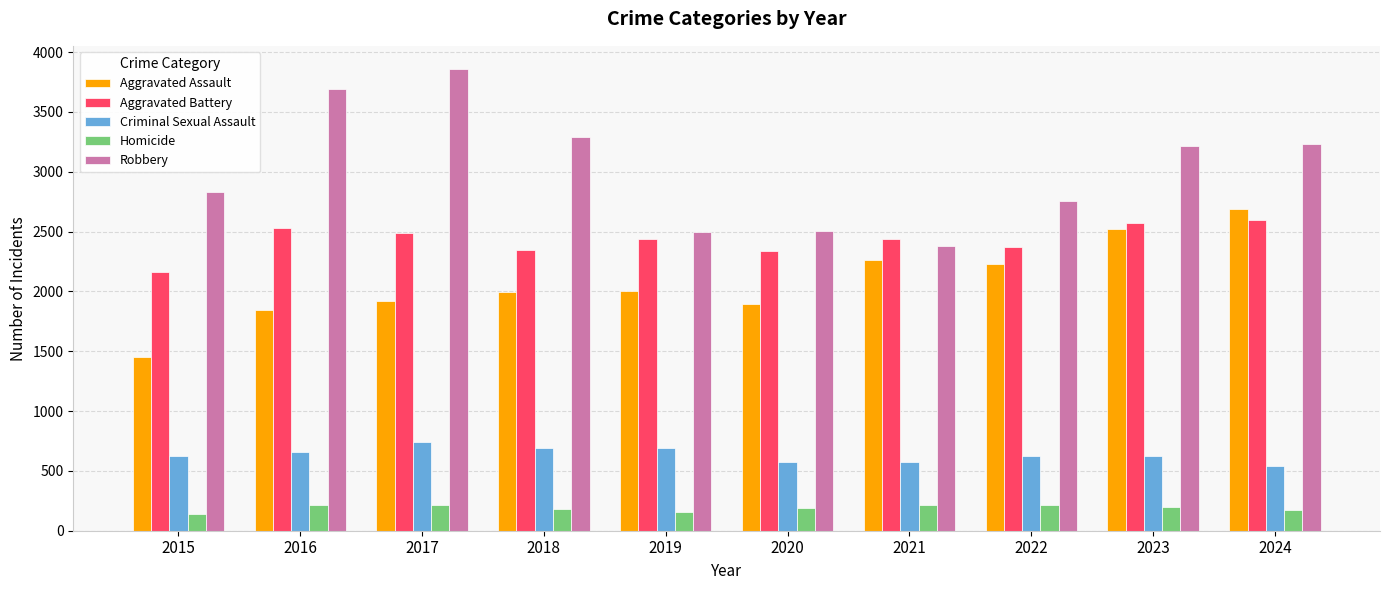

What is the value of the Robbery bar at the 4th from the left?

3287